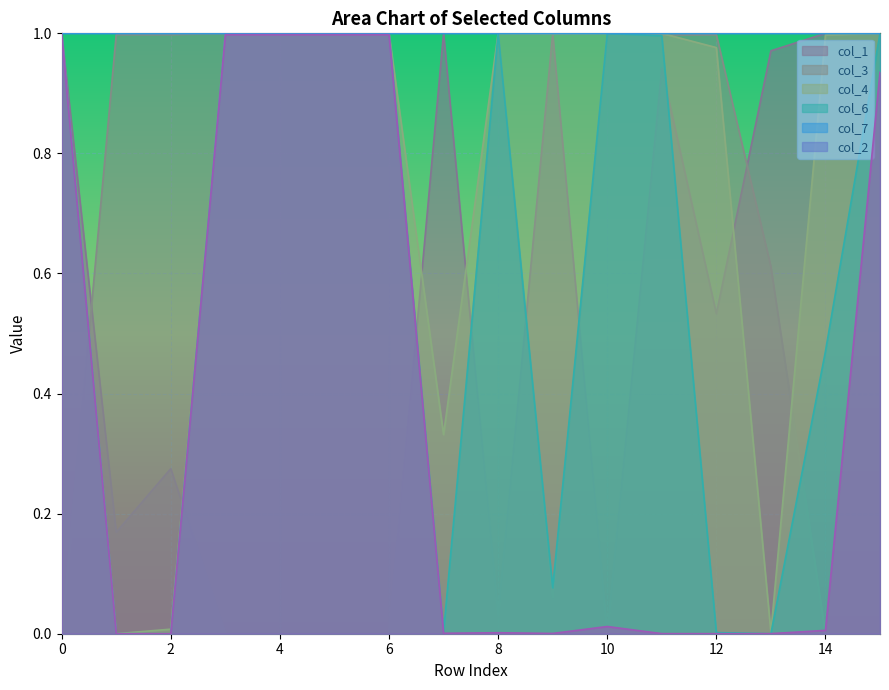

True or false: col_7 has more than 0 points higher than both neighbors.

False